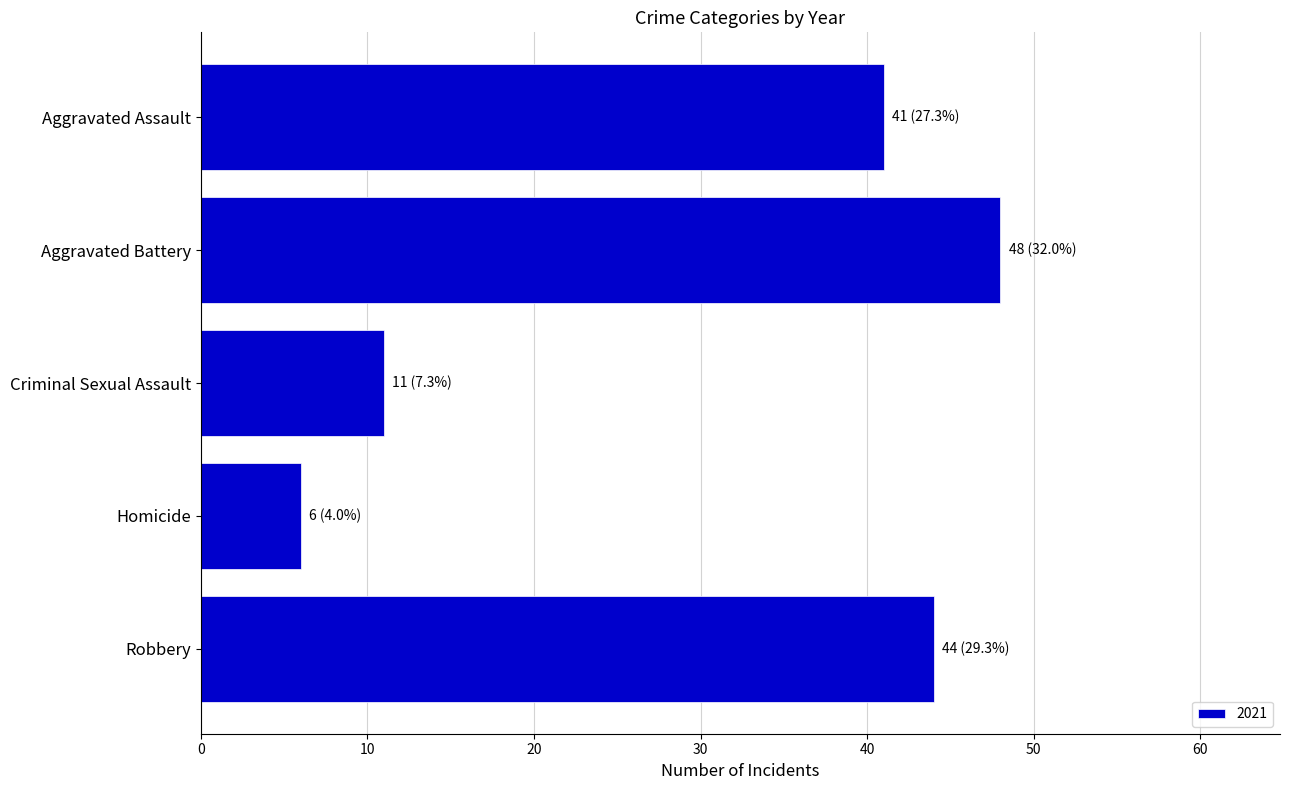

What is the change in value from Aggravated Assault to Homicide?

-35